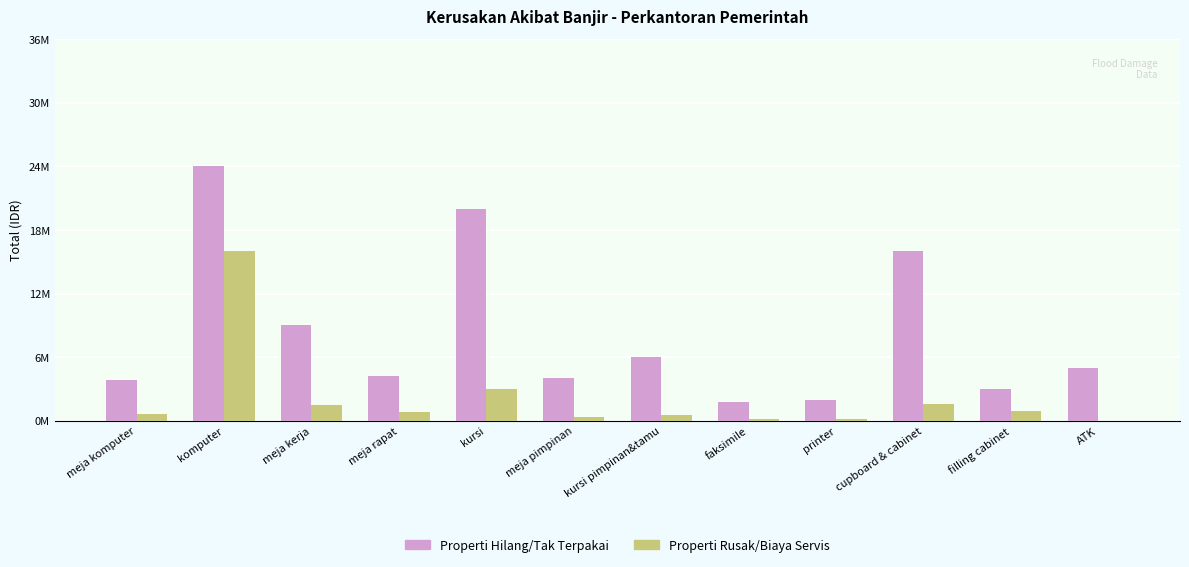

At which label does Properti Rusak/Biaya Servis first exceed 840000?

komputer